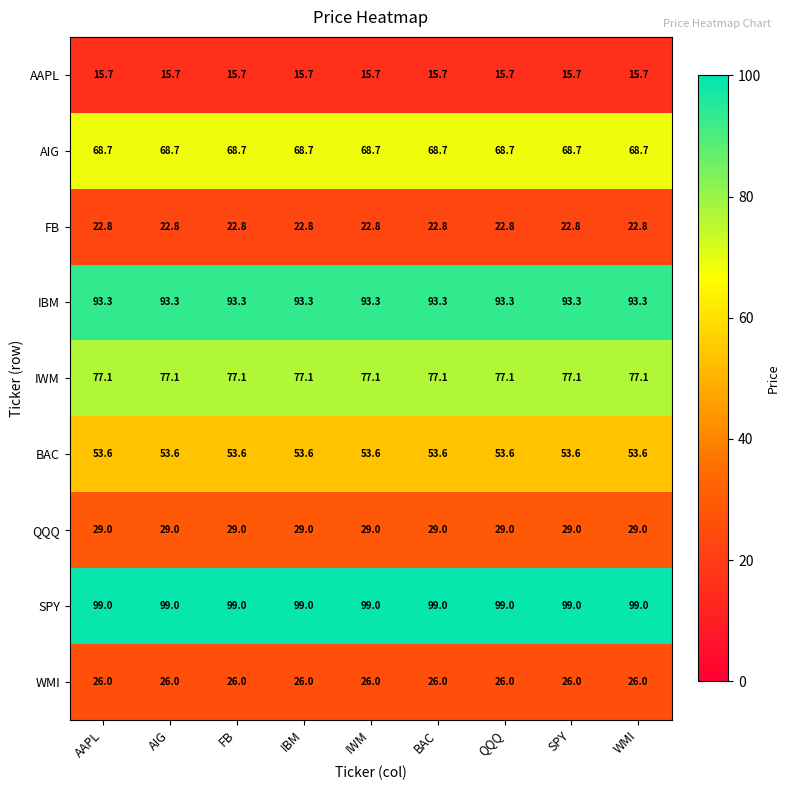

What is the spread (max minus min) of values at QQQ?

83.3